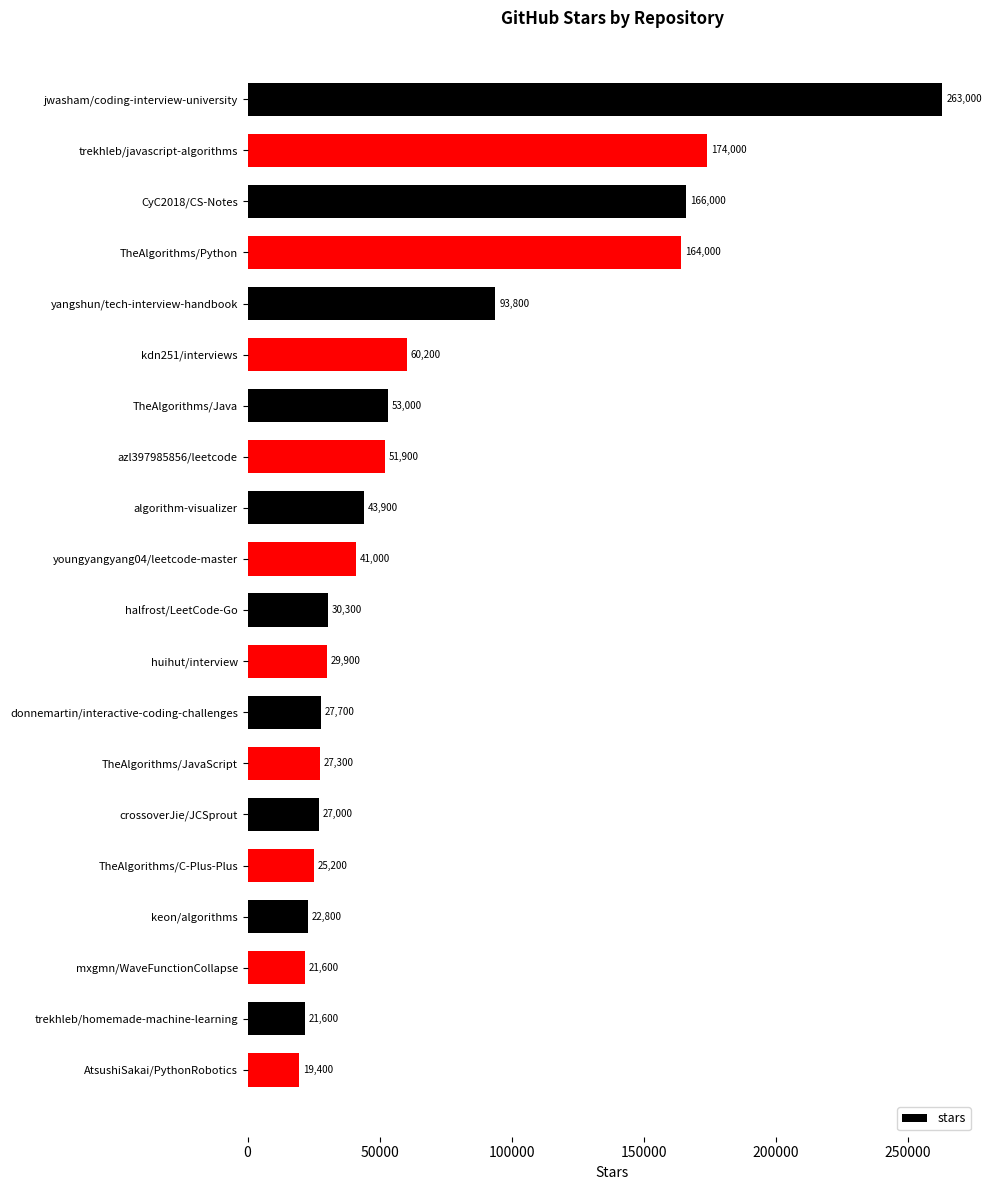

Read the value at CyC2018/CS-Notes.

166000